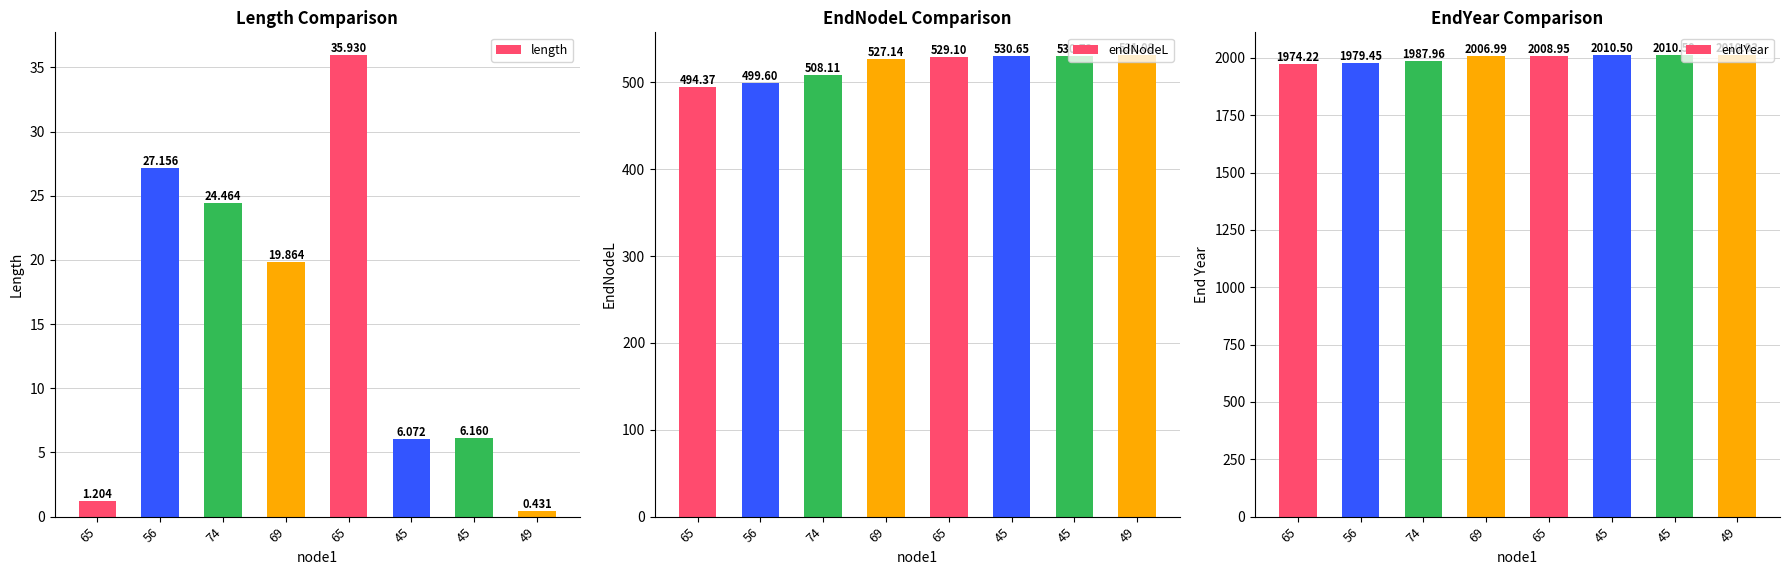

What is the label of the 2nd bar from the left?

56